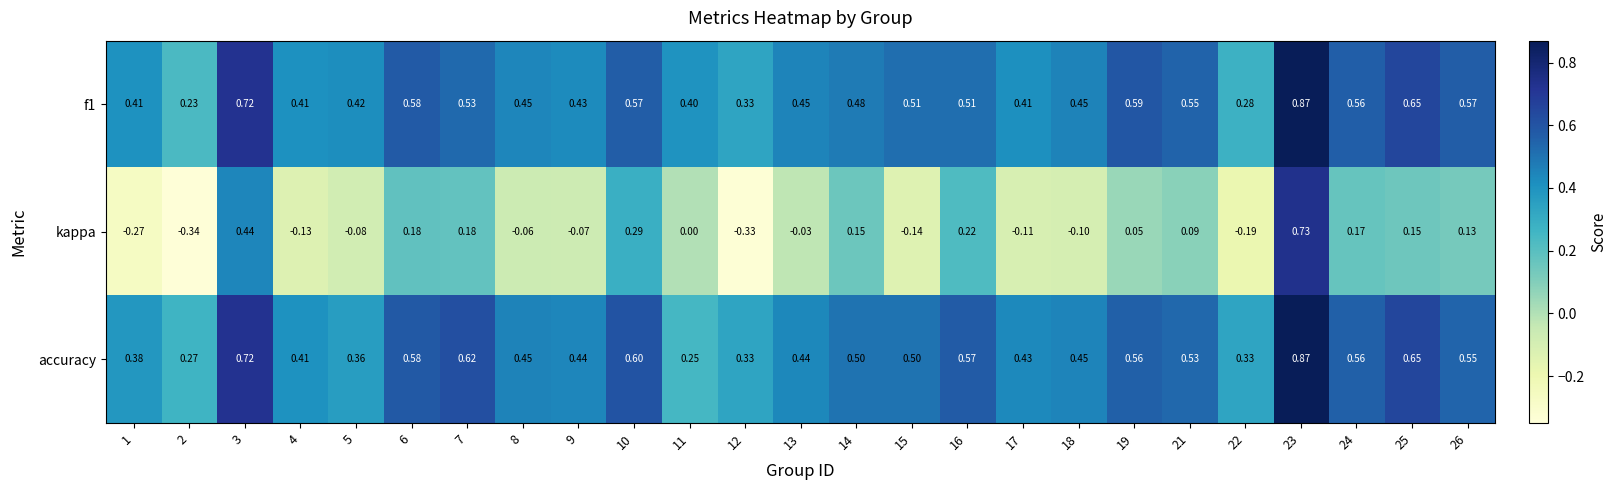

Which series has the largest range (max minus min)?

kappa